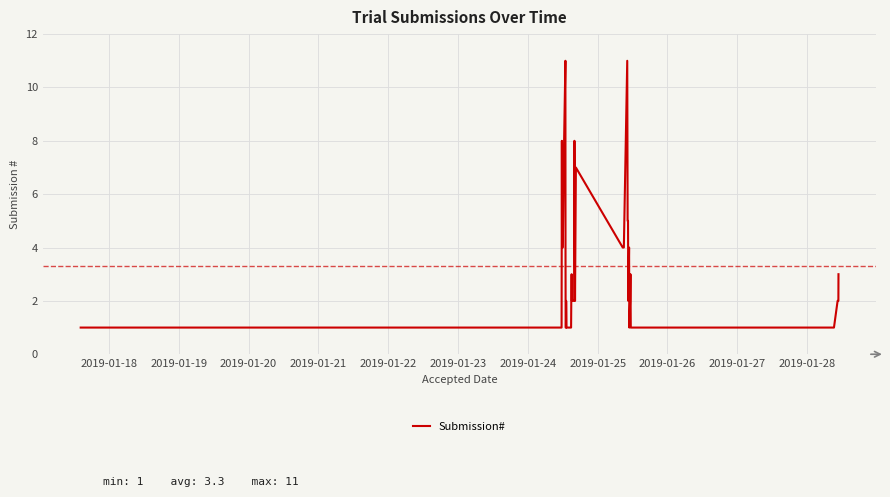

What is the difference between the maximum and minimum values?

10